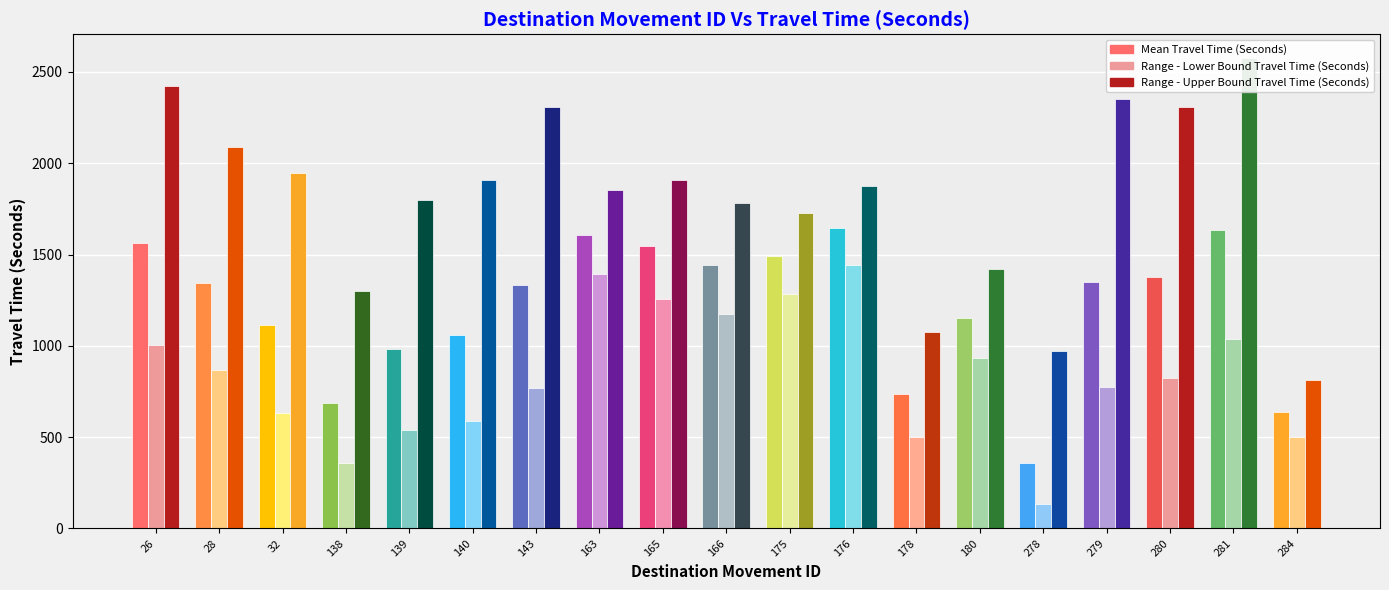

Does the chart contain any negative values?

No